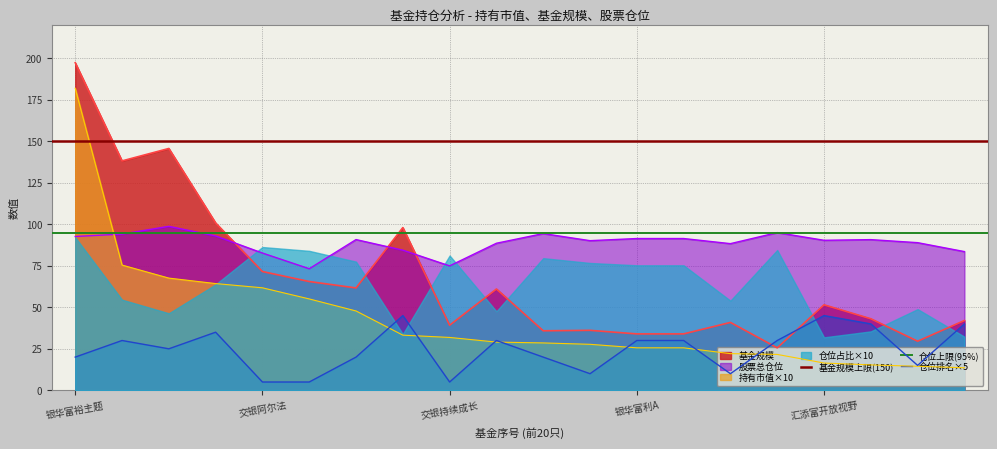

What is the greatest value displayed?

197.3